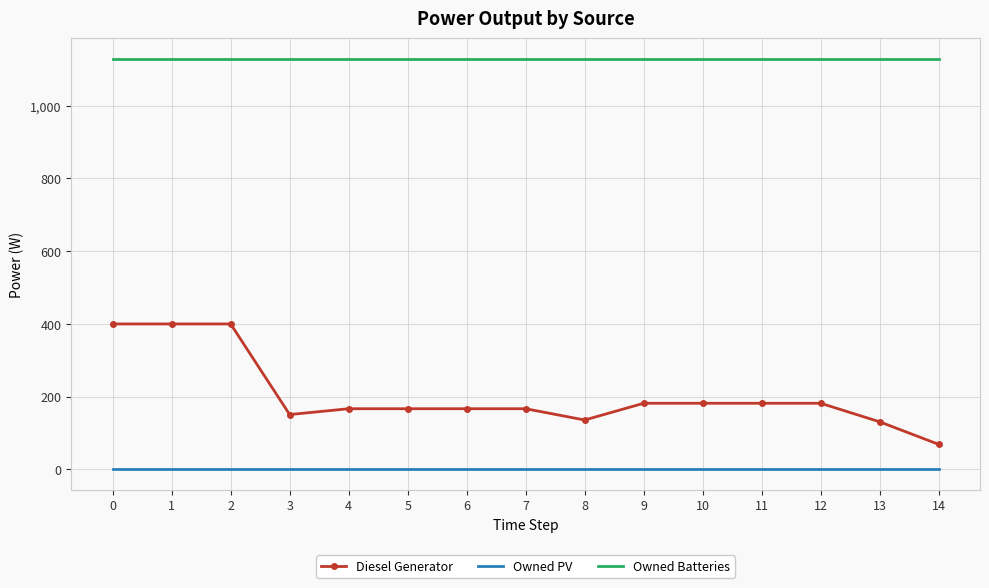

Rank the series at 14 from highest to lowest value.

Owned Batteries, Diesel Generator, Owned PV